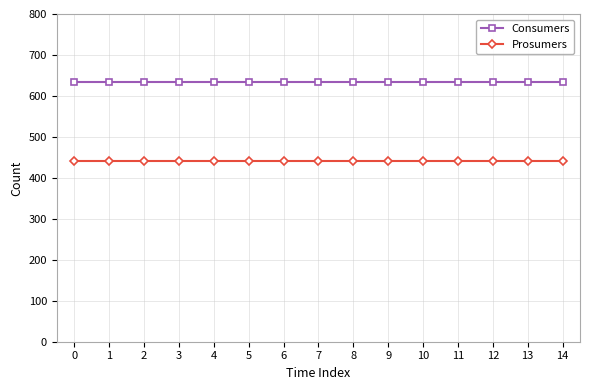

What is the maximum value for Prosumers?

440